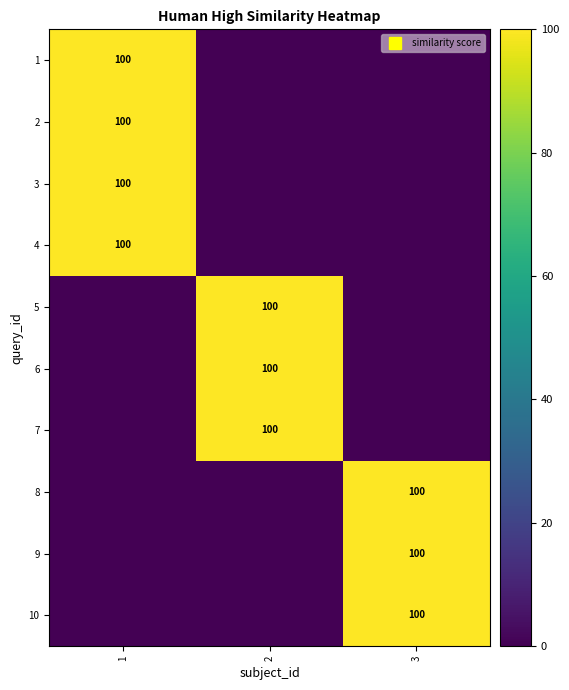

What is the difference between the 10 values at 3 and 2?

100